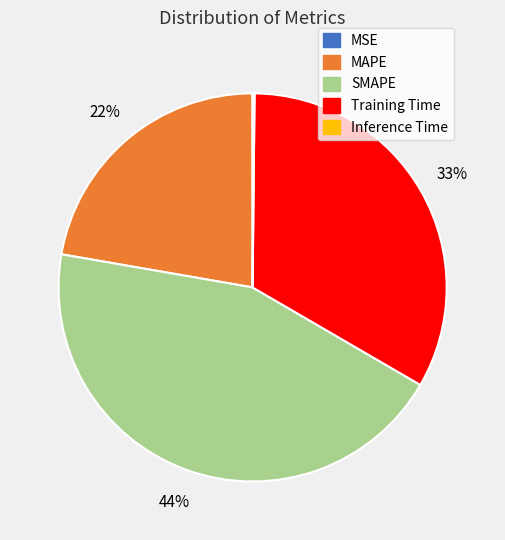

Which slice is the largest?

SMAPE